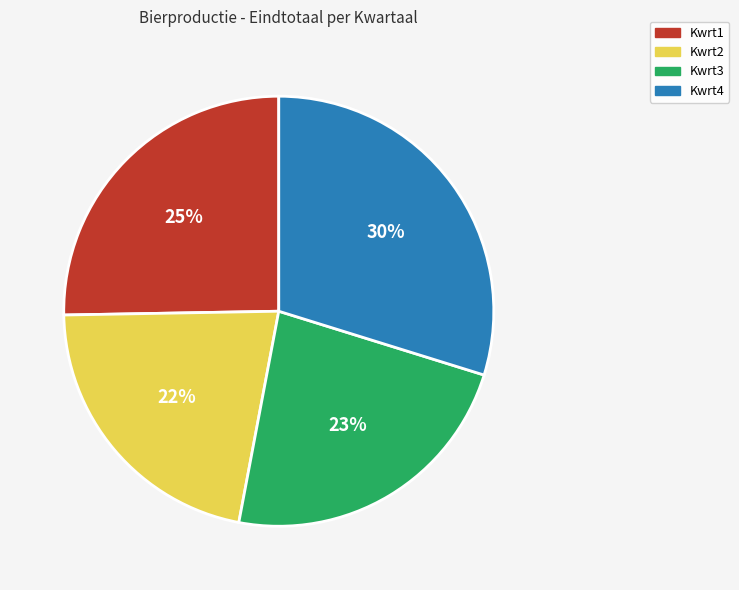

To the nearest percent, what is the difference between the Kwrt4 and Kwrt2 slice percentages?

8%